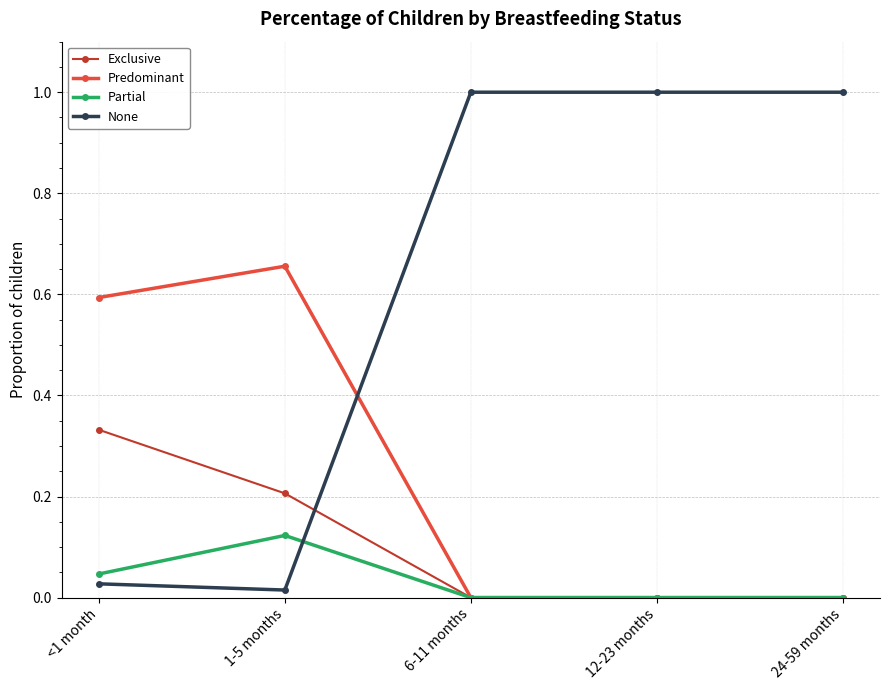

After their last crossing, which series has the higher values: None or Exclusive?

None